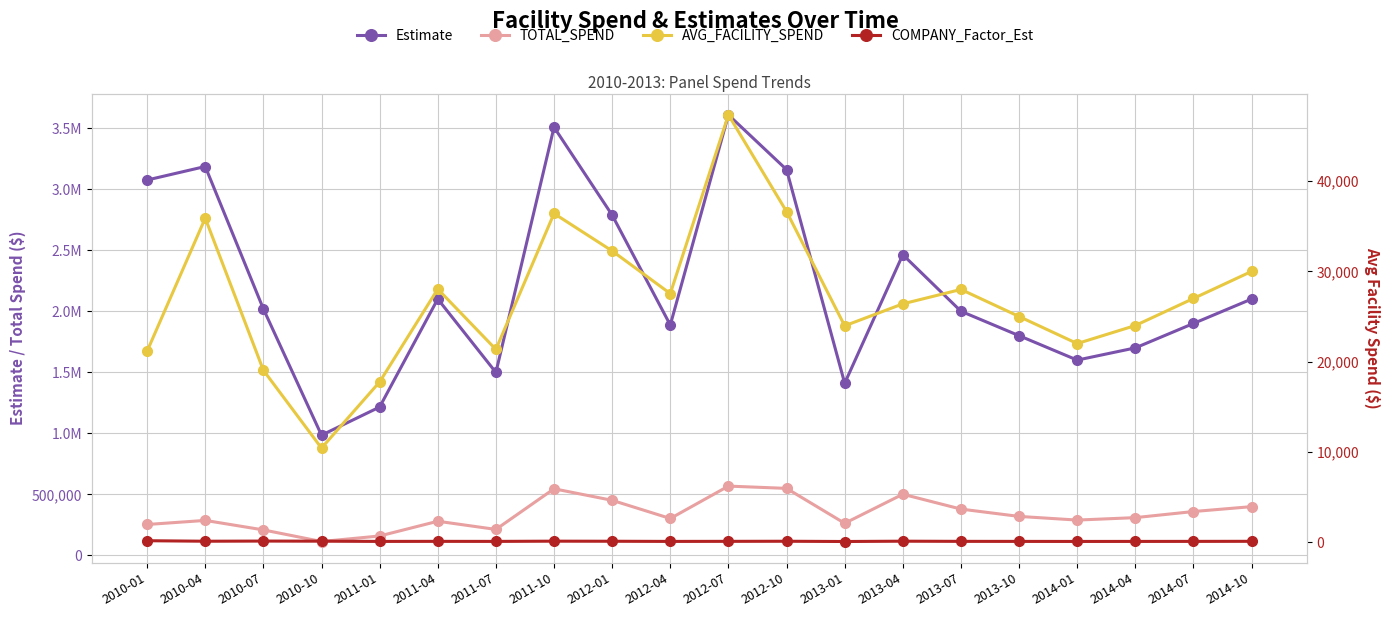

What is the sum of the COMPANY_Factor_Est values at 2013-07 and 2013-10?

145.0